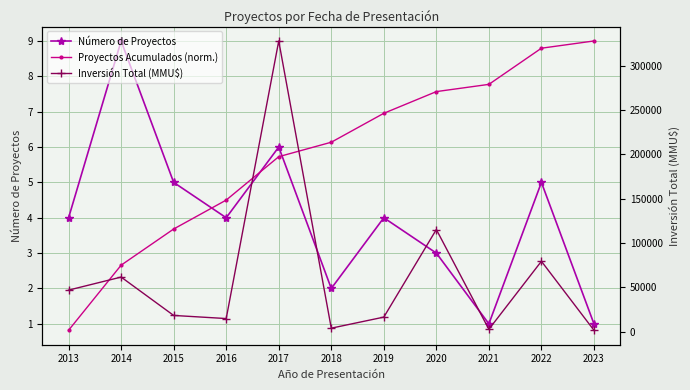

In Número de Proyectos, how many points are higher than both neighbors (excluding endpoints)?

4